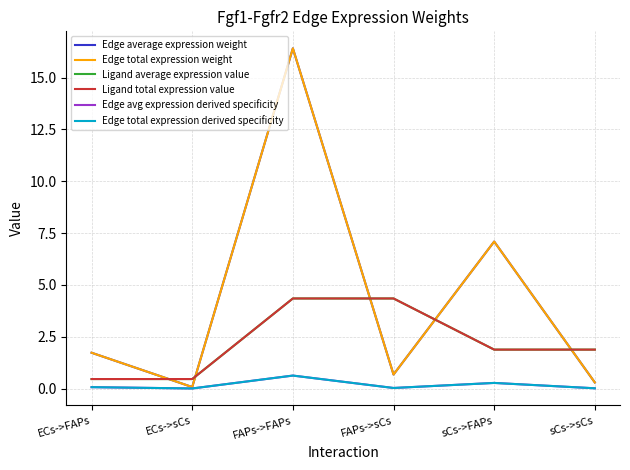

Where is Ligand total expression value nearest to the value 2?

sCs->FAPs